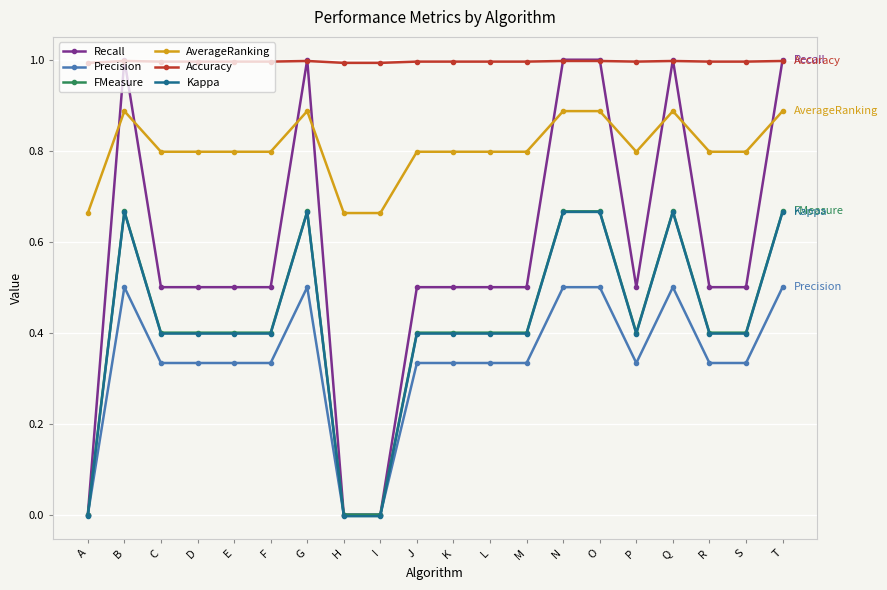

What is the value of the Precision point at the 14th from the left?

0.5